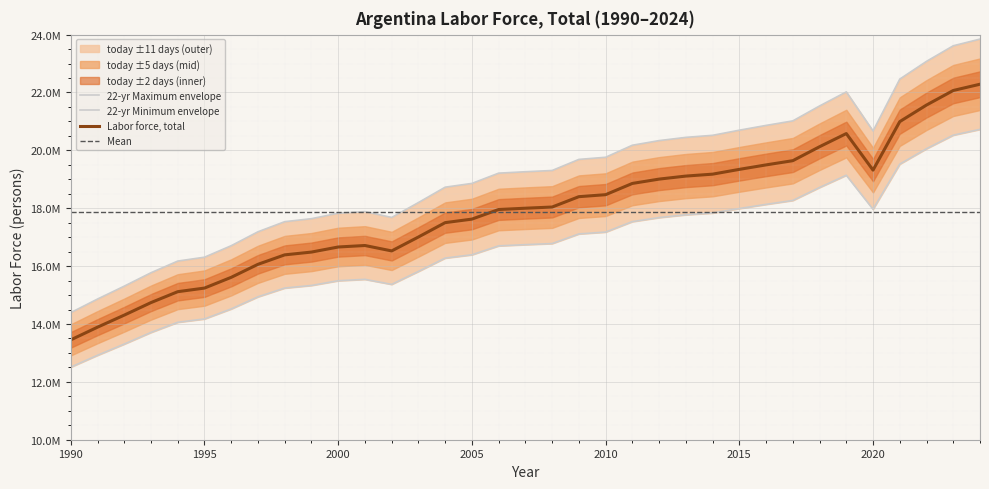

What is the sum of all 22-yr Maximum envelope values?

669572303.6